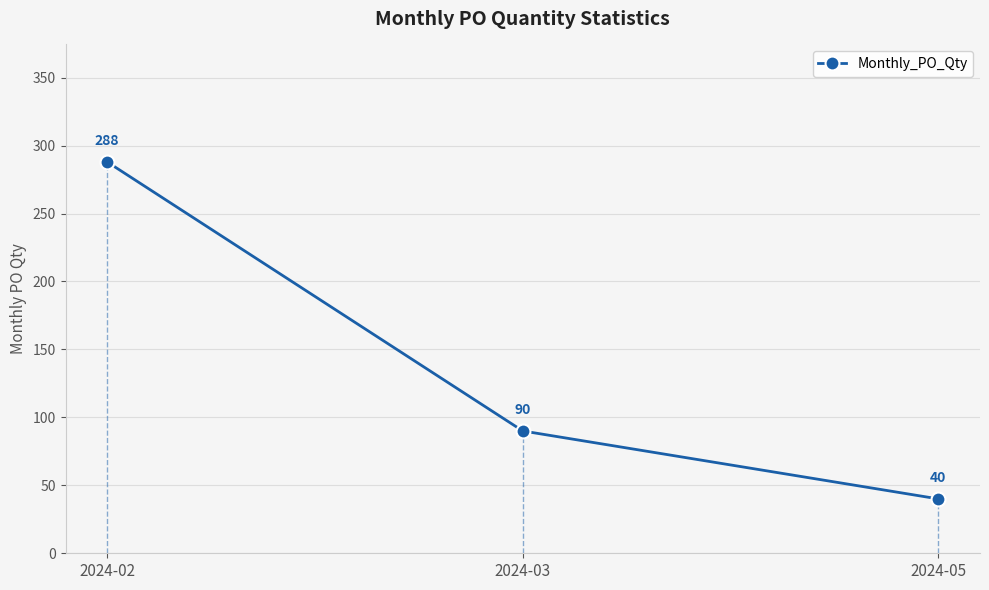

List the labels in order of value, smallest first.

2024-05, 2024-03, 2024-02